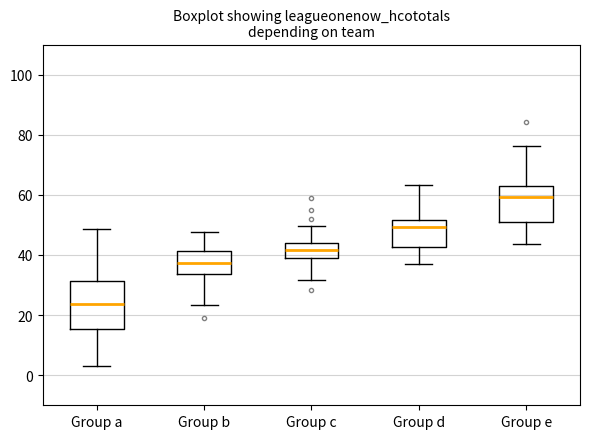

Reading left to right, transcribe this box plot: for each box, give where its median line is, the range the box spans, and where its two whiskers end, as read against the y-axis. The values are not printed on the chart, so give them approximately, as read against the axis.

Group a: median 24, box 16 to 32, whiskers 4 to 48
Group b: median 38, box 34 to 42, whiskers 24 to 48
Group c: median 42, box 38 to 44, whiskers 32 to 50
Group d: median 50, box 42 to 52, whiskers 38 to 64
Group e: median 60, box 50 to 64, whiskers 44 to 76